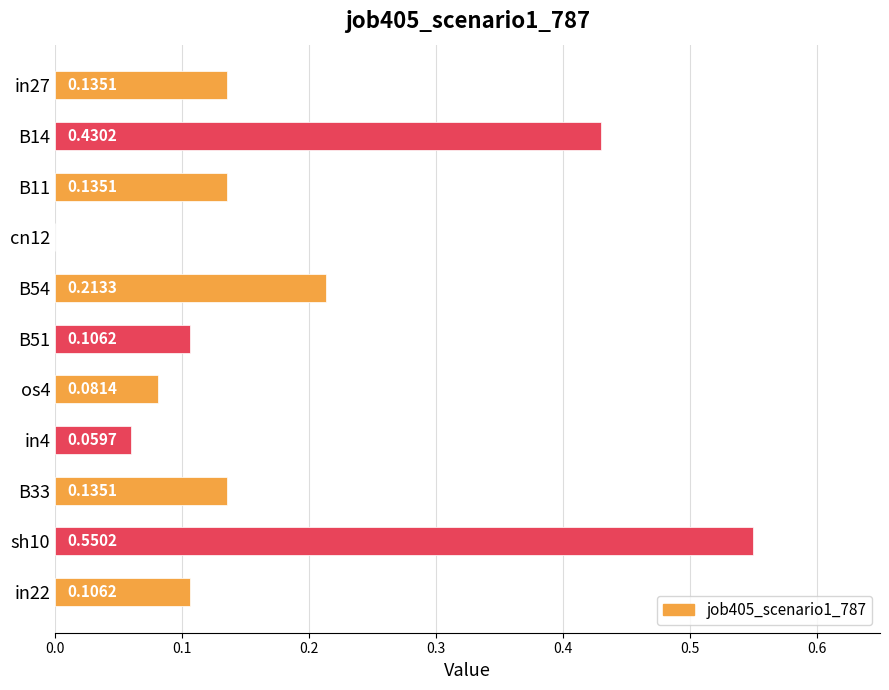

What is the change in value from B11 to sh10?

+0.4